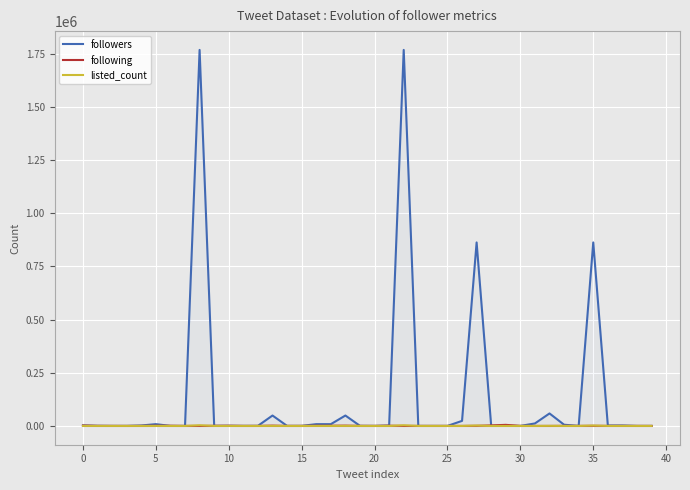

What is the difference between the second highest and minimum values in the listed_count series?

3100